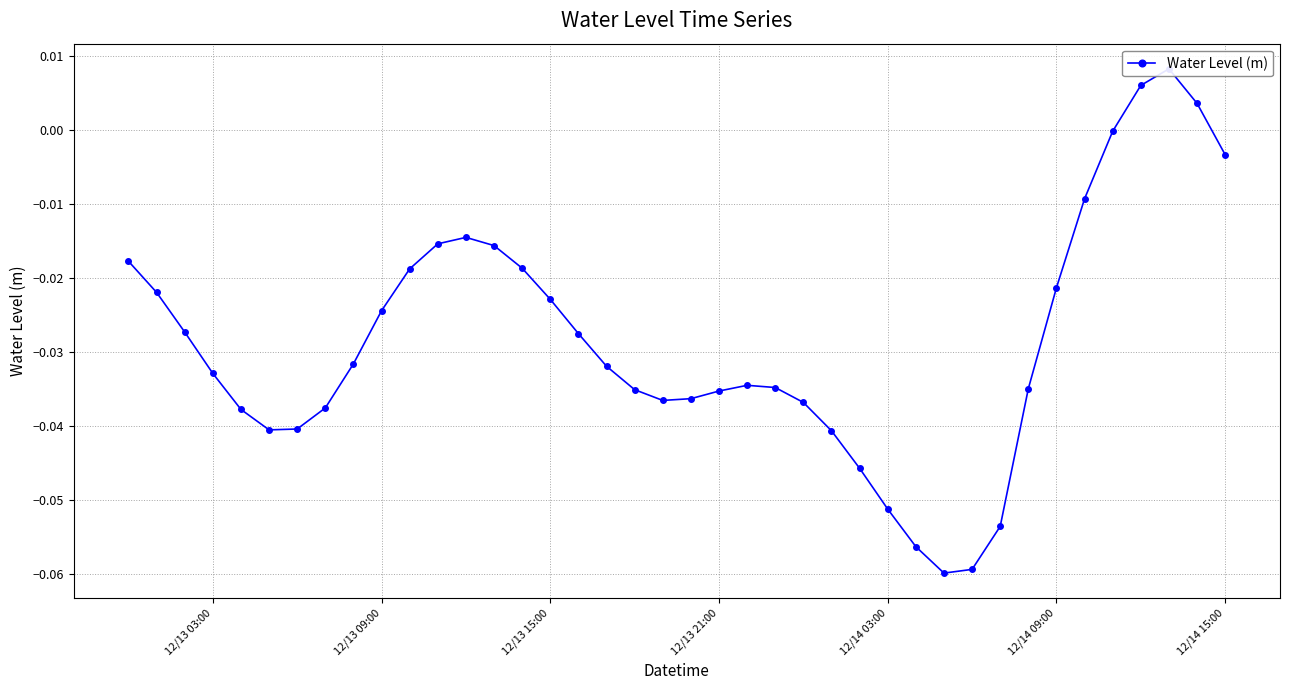

How many negative values are there?

37